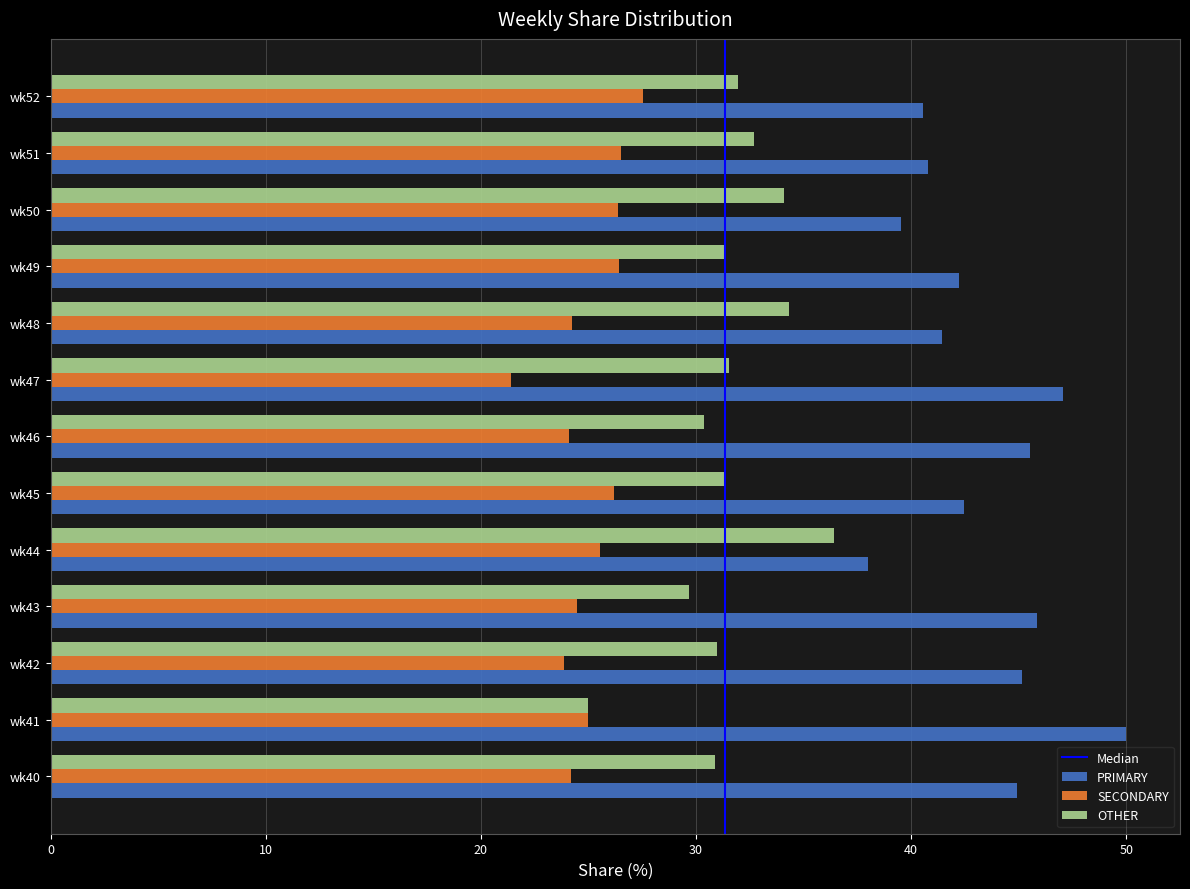

What is the approximate value of SECONDARY at wk52?

27.5